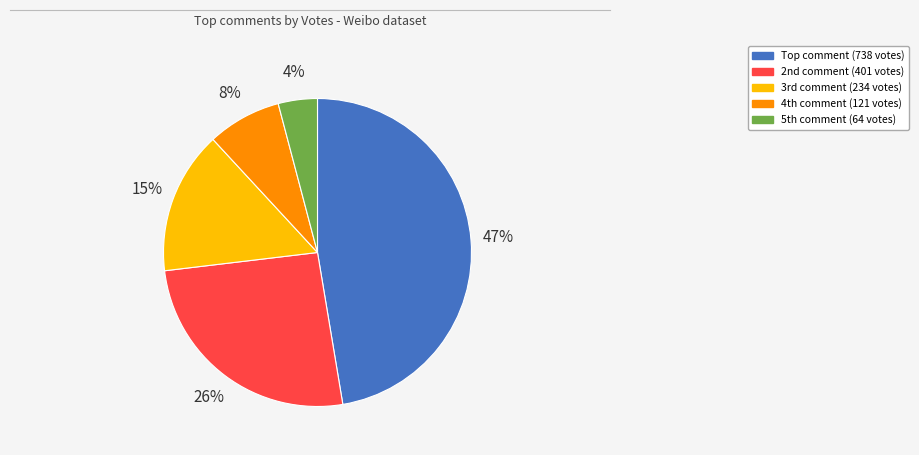

To the nearest percent, what is the average slice percentage?

20%